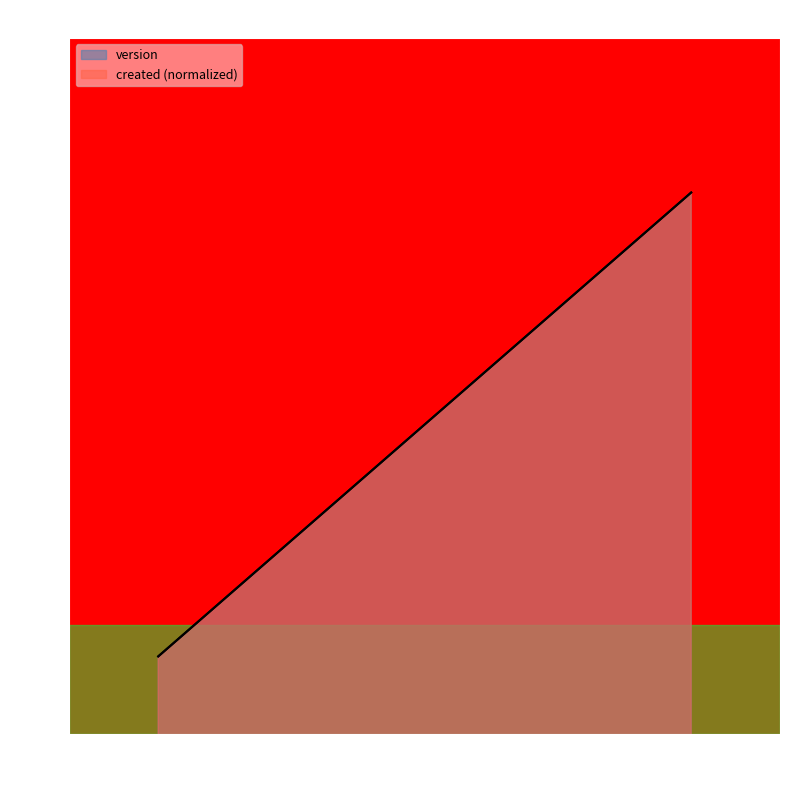

At how many categories does at least one series exceed 1?

4